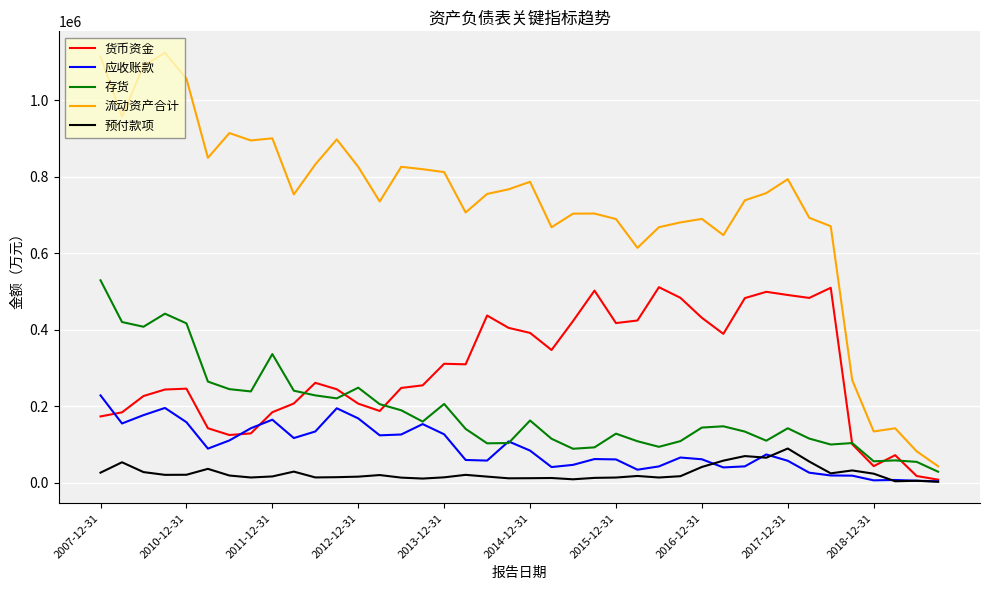

Which series has the largest total across all categories?

流动资产合计